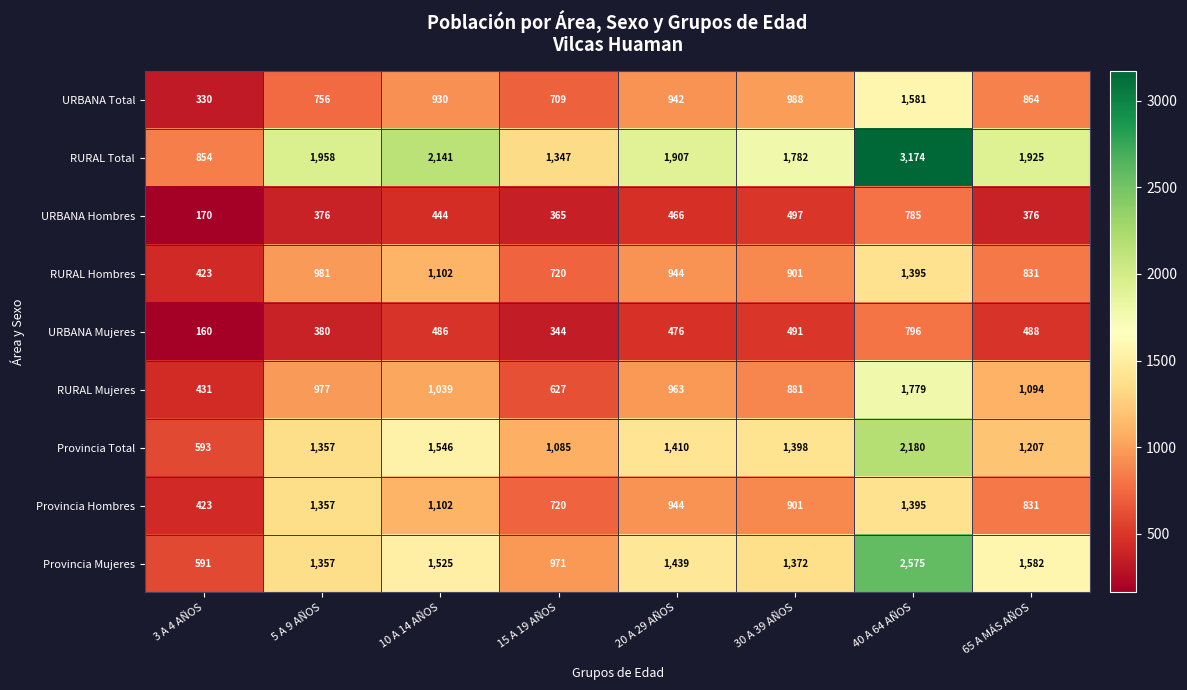

True or false: RURAL Mujeres has a value of 1094 at 65 A MÁS AÑOS.

True